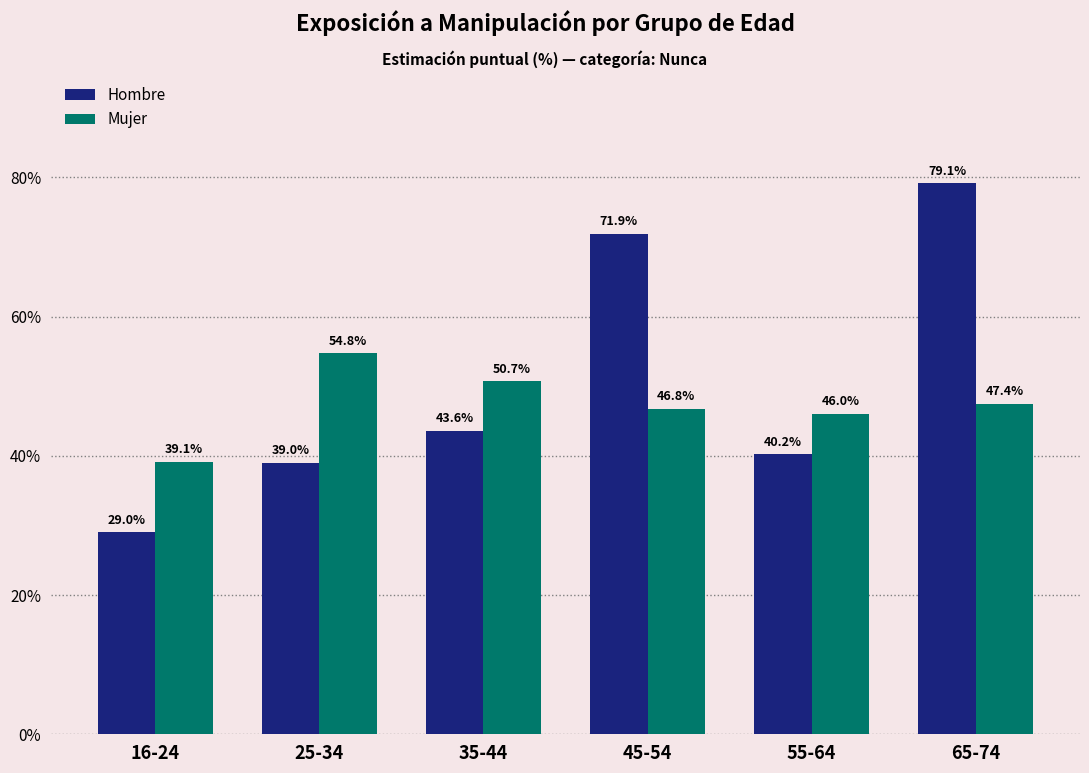

Read the Mujer value at 65-74.

47.4